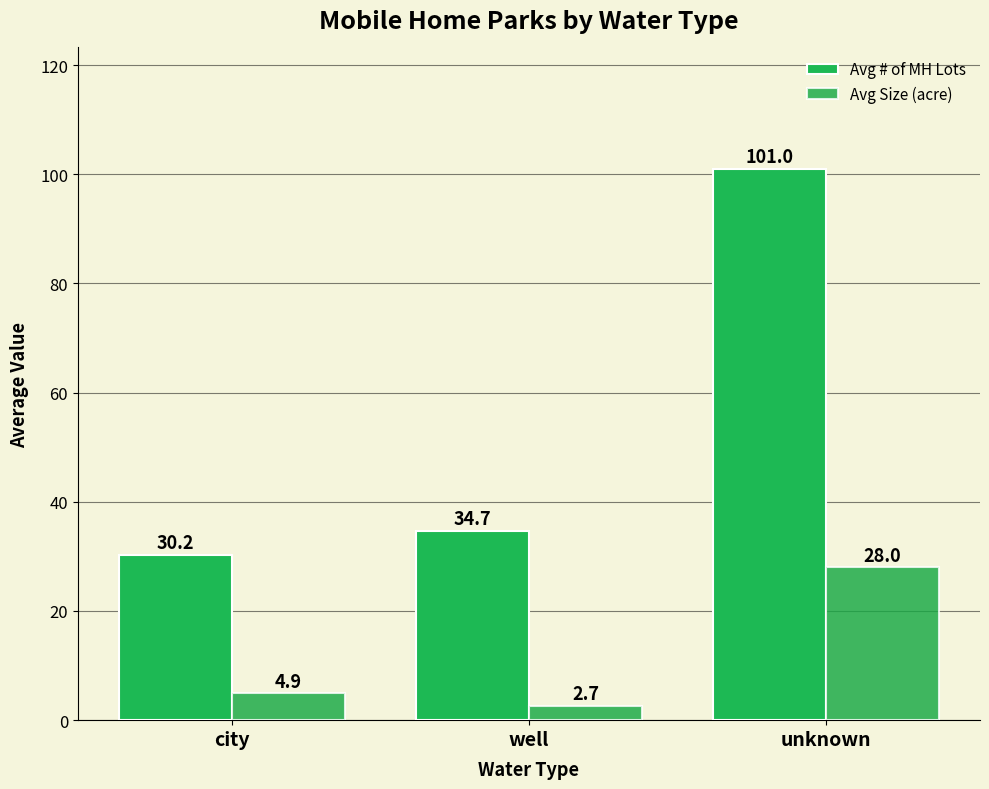

Between city and well, which series saw the biggest shift?

Avg # of MH Lots